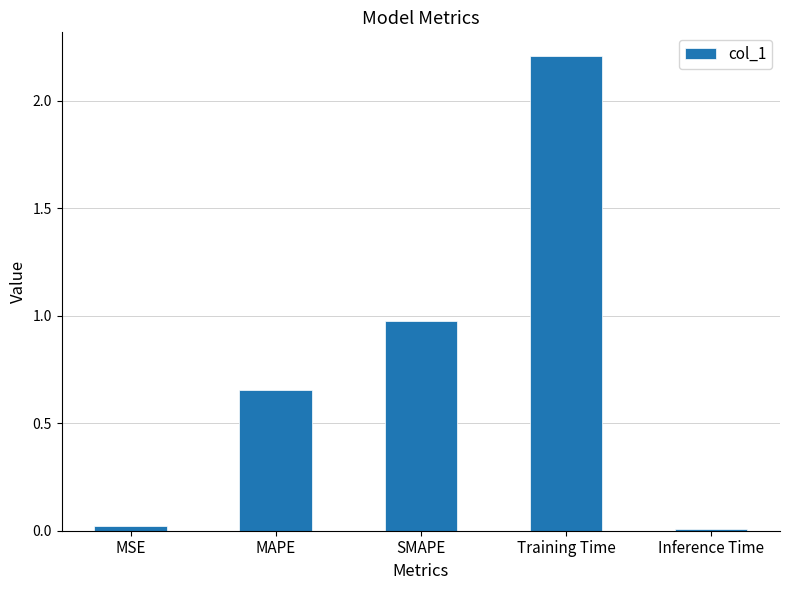

What is the average value?

0.8